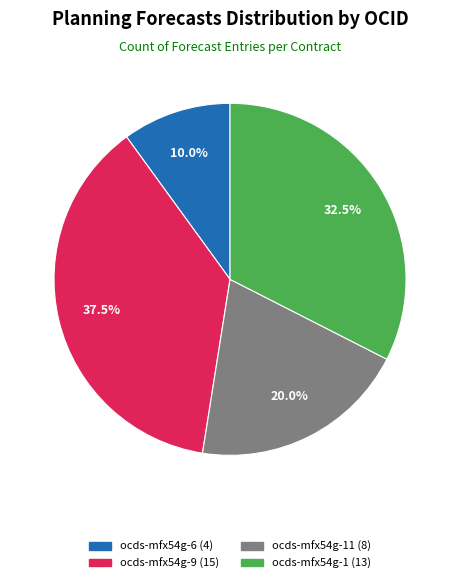

Does any single category account for the majority?

No